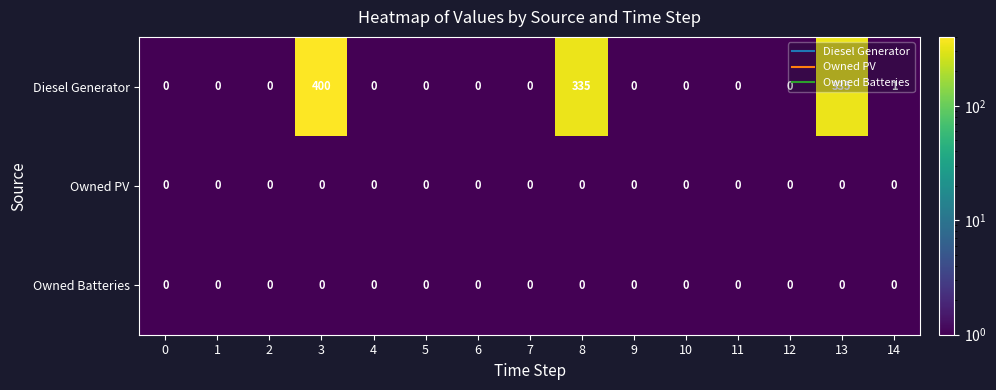

Which series has the largest range (max minus min)?

Diesel Generator